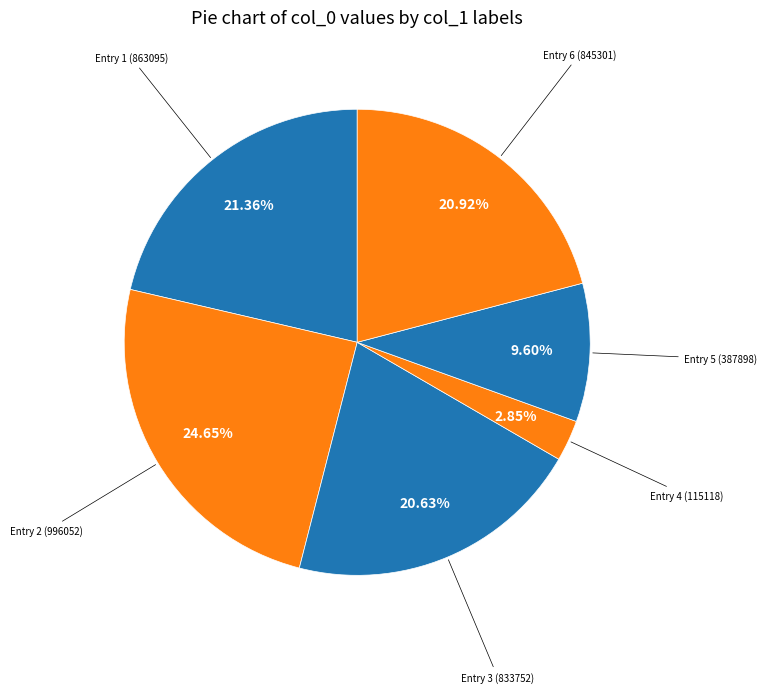

Between Entry 4 (115118) and Entry 6 (845301), which is larger?

Entry 6 (845301)